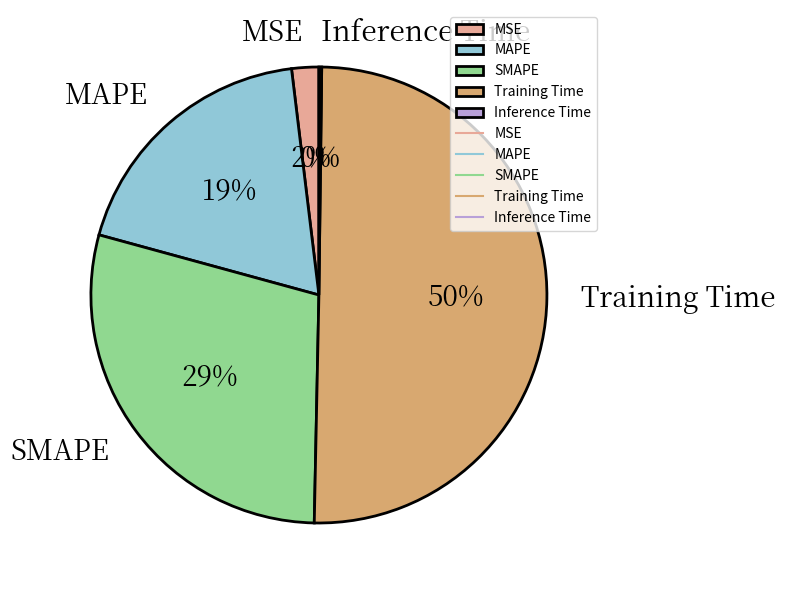

Does MAPE account for over 50% of the chart?

No